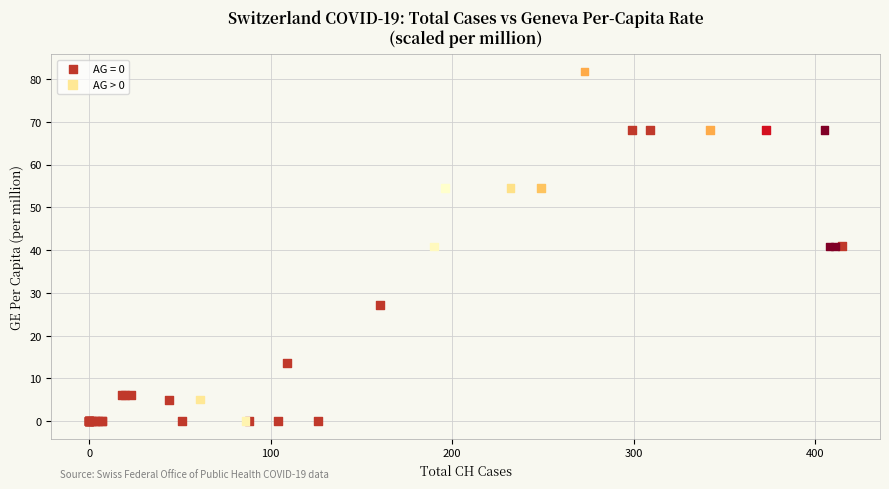

Which series has the widest spread of Y values?

AG > 0